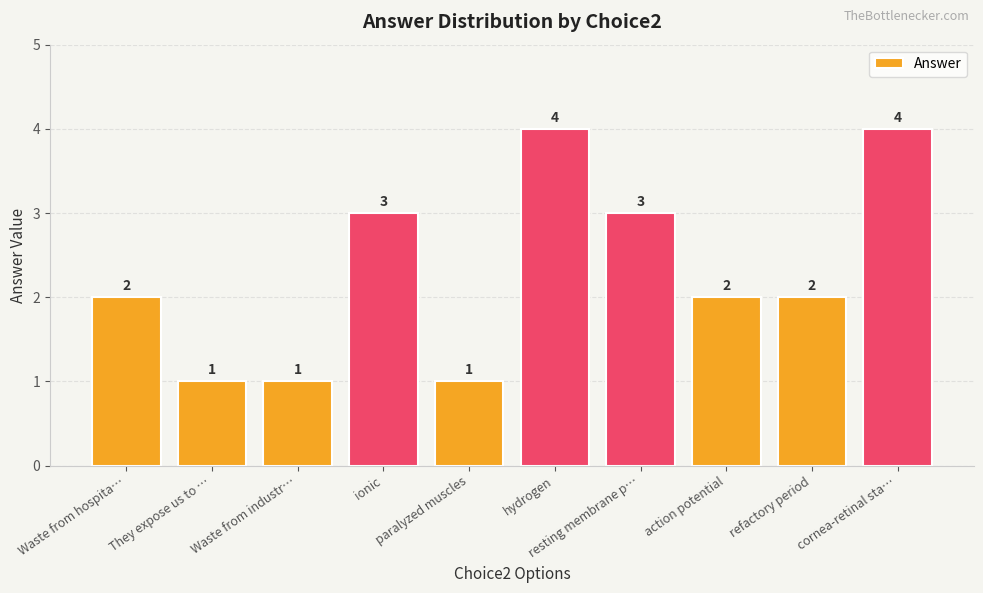

The chart shows a value of 2 at Waste from hospita…. True or false?

True